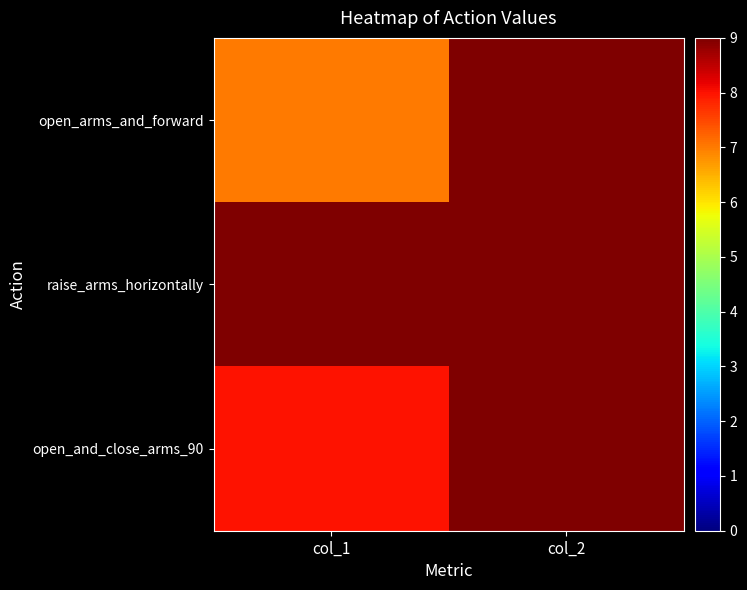

At which category is the sum across all series the highest?

col_2